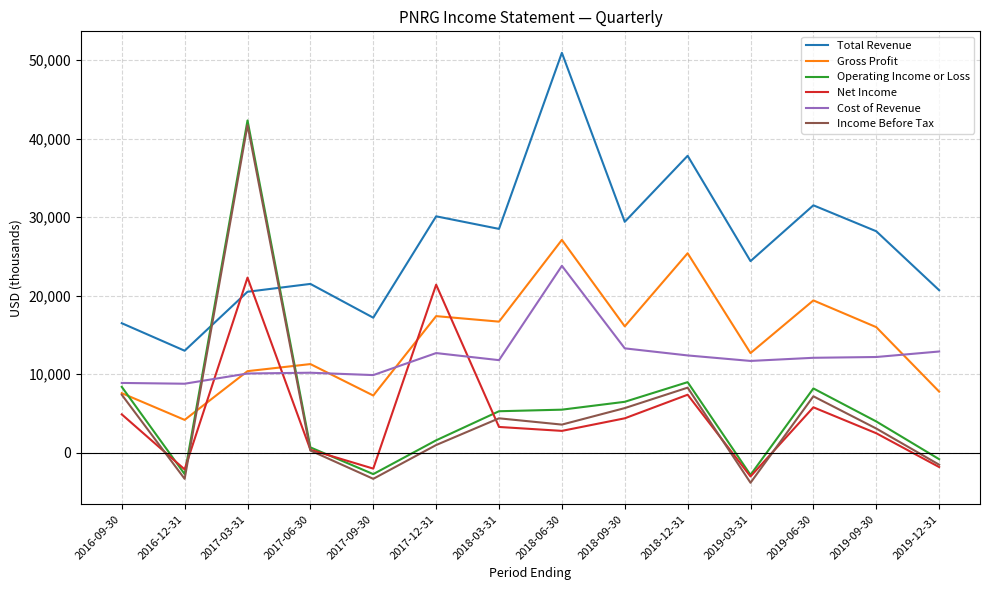

Is the value of Operating Income or Loss at 2018-12-31 greater than the value of Income Before Tax at 2017-12-31?

Yes